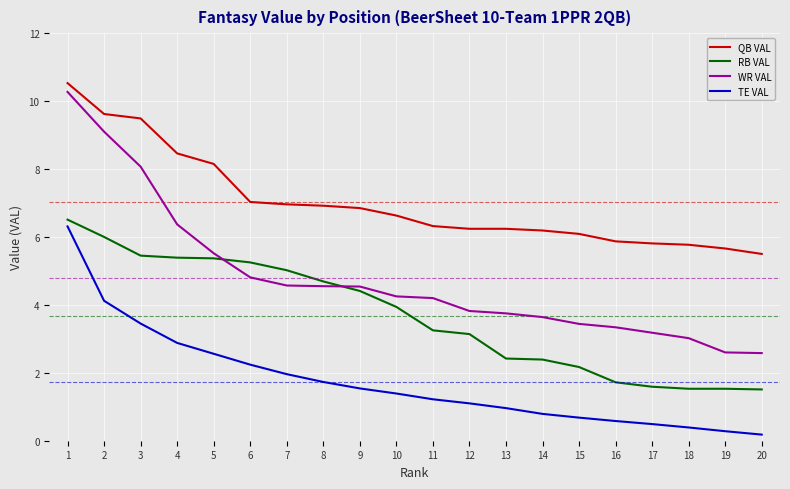

Does the chart display data point markers on the line(s)?

No